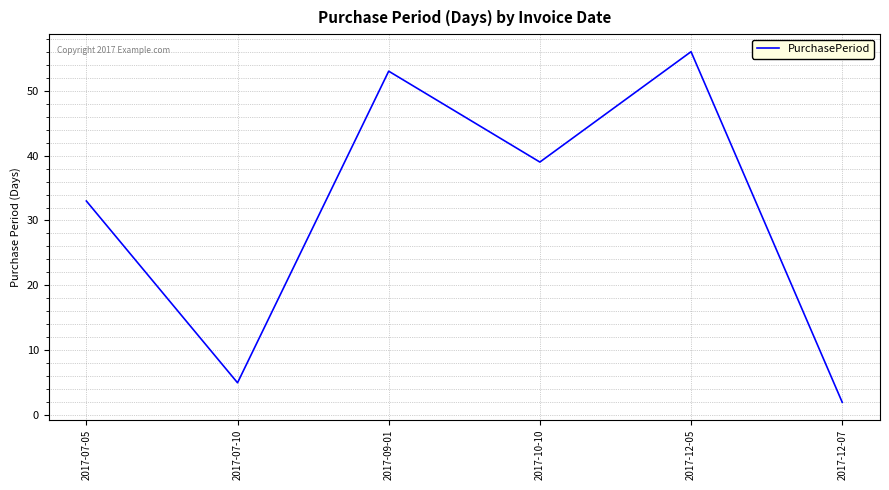

How many lines are shown in the chart?

1